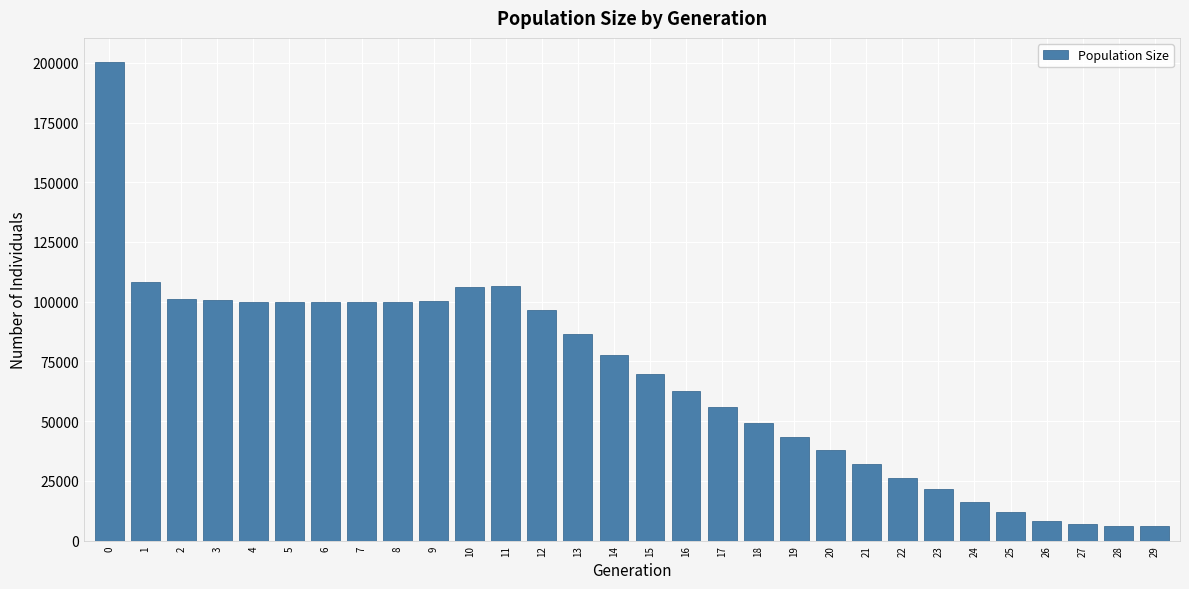

What is the difference between the values at 4 and 20?

61995